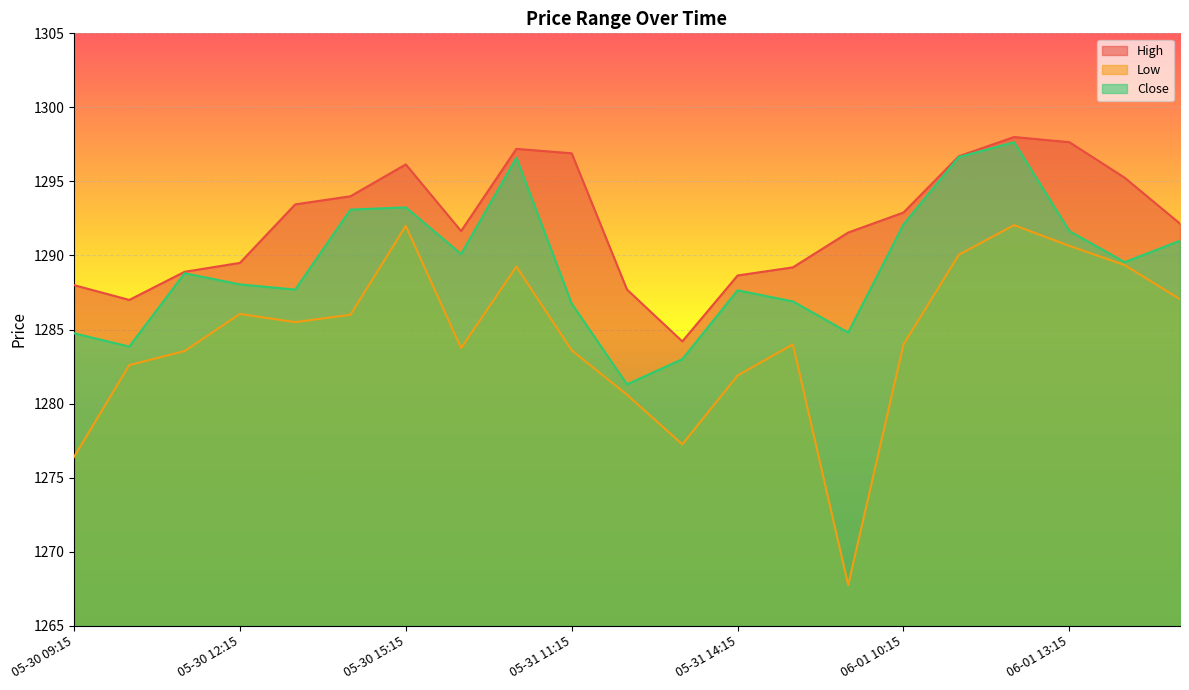

What is the sum of all Low values?

26973.4